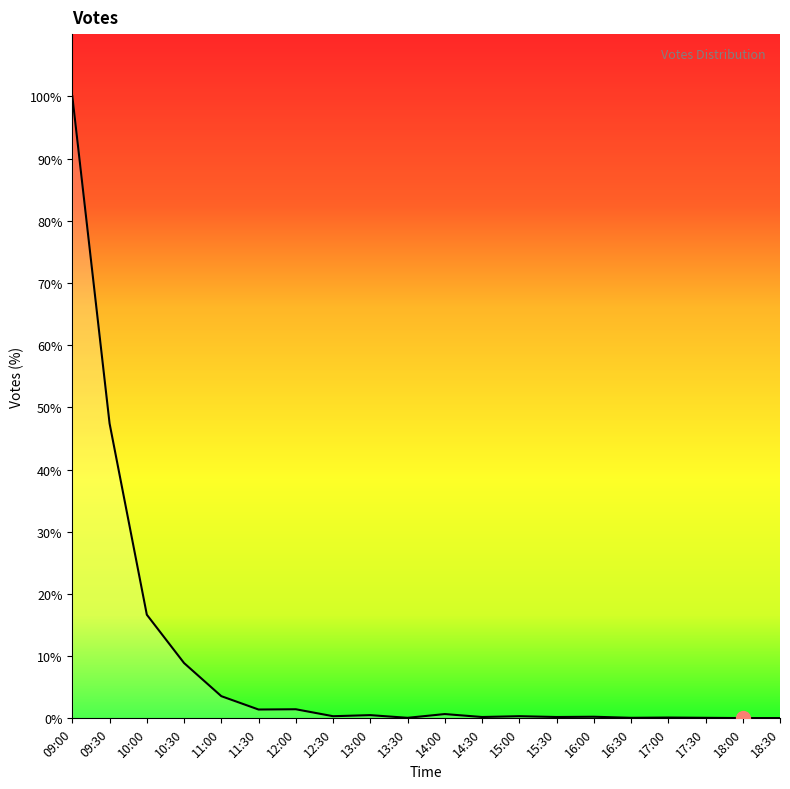

Does the chart have visible grid lines?

No